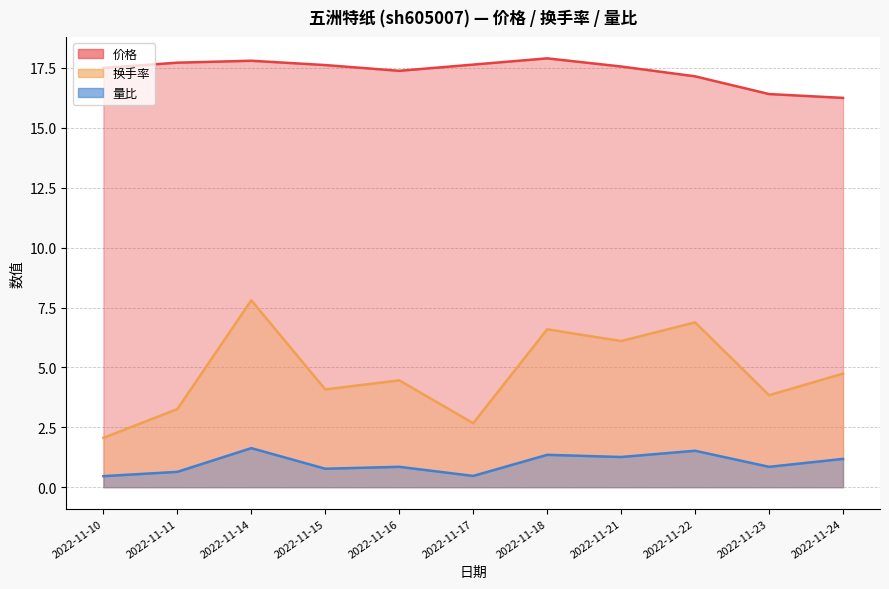

How many interior local peaks does the 量比 series have?

4